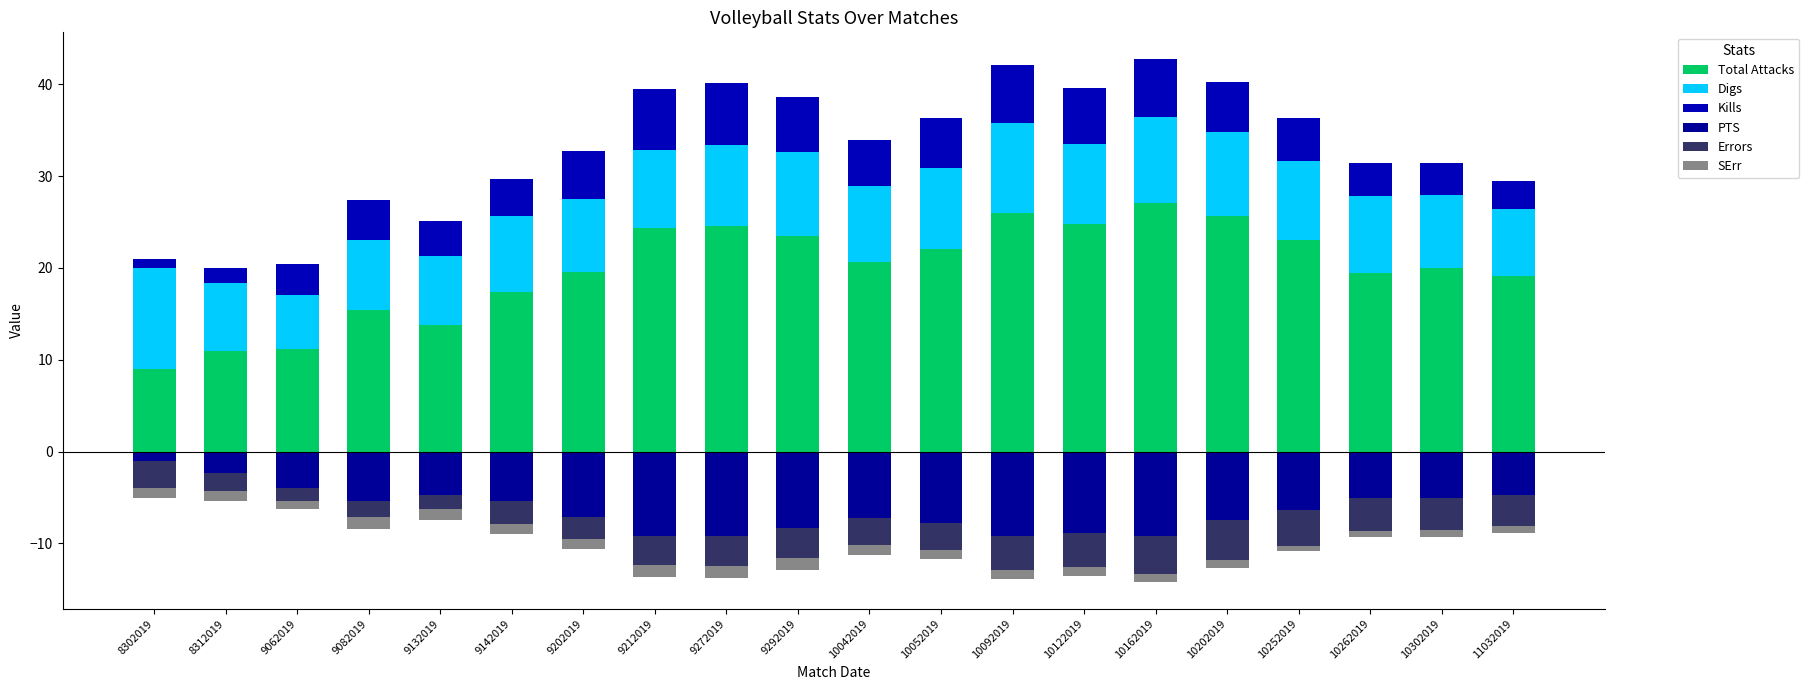

How many bars are there in each group?

6